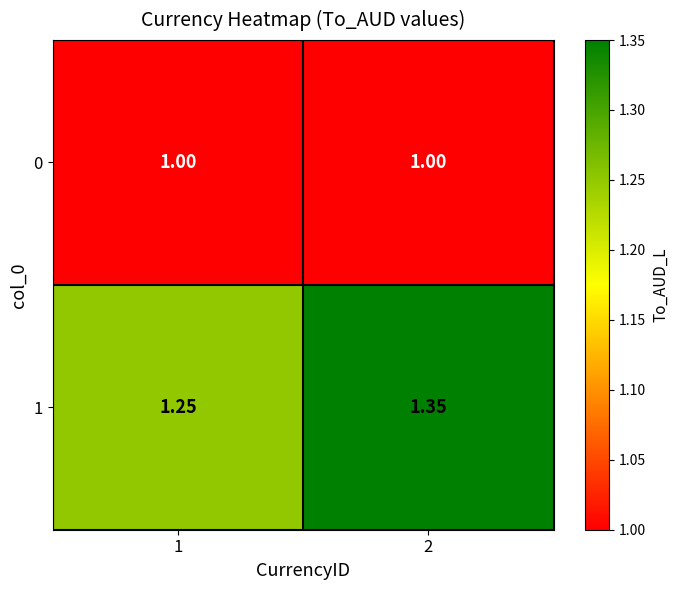

Is the value of 1 at 2 greater than the value of 0 at 2?

Yes